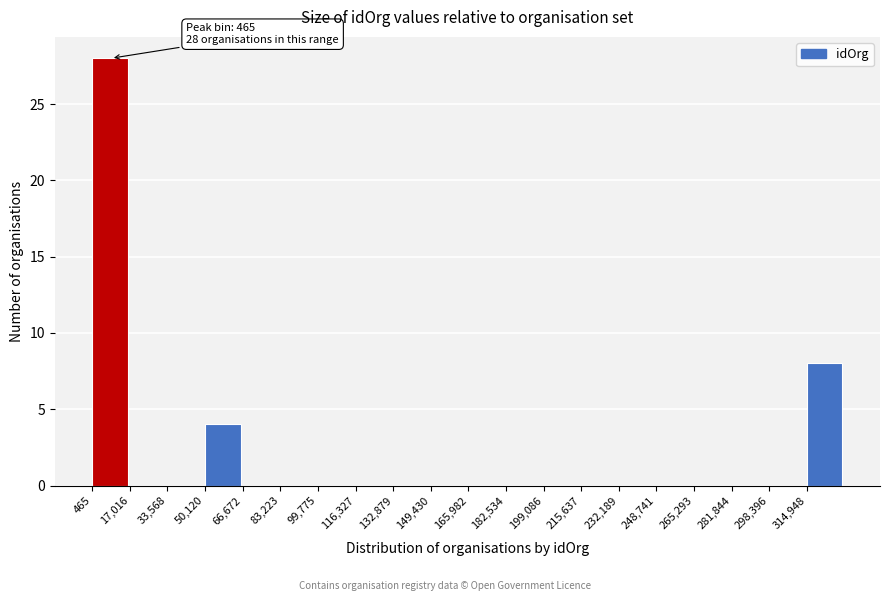

Which range on the x-axis has the tallest bar?

0 to 18000